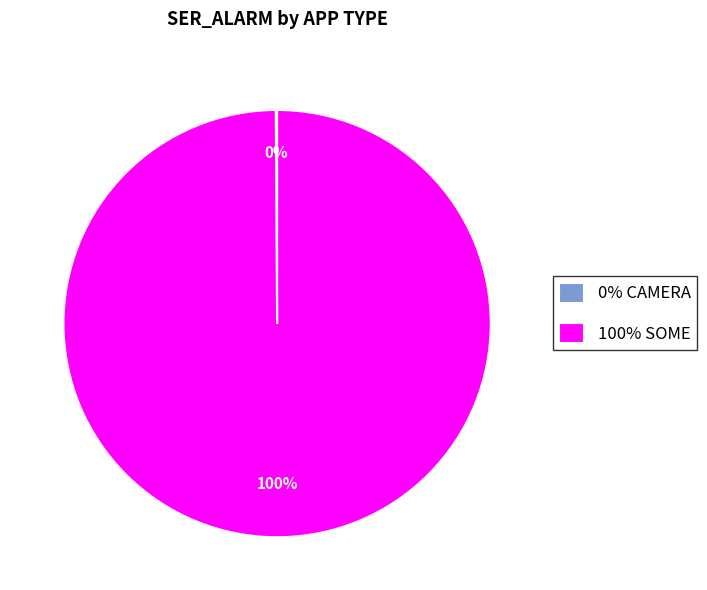

Is there any slice that represents more than half of the pie?

Yes